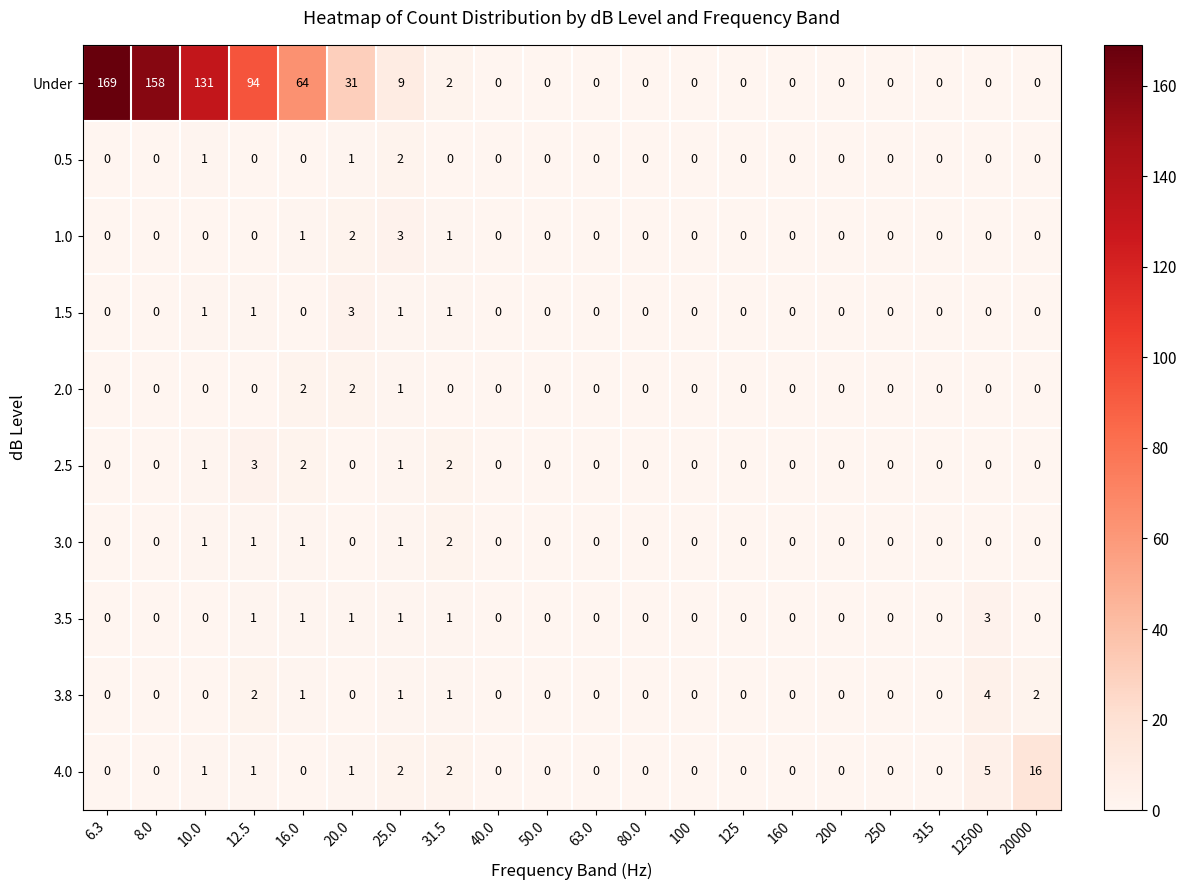

What is the difference between the maximum and minimum values in the 2.5 series?

3